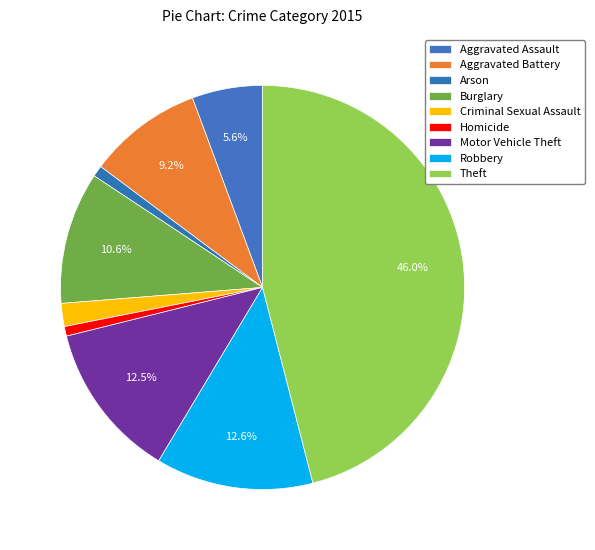

The Motor Vehicle Theft slice represents 13% of the pie. True or false?

True